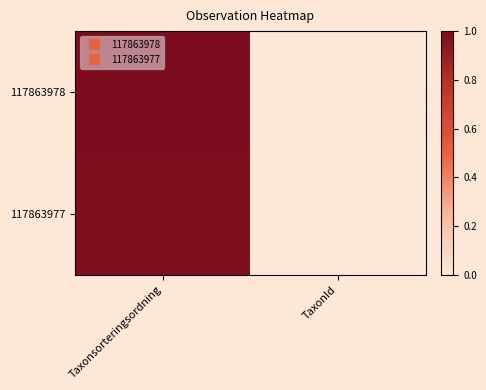

List the series in order of their overall mean, lowest first.

117863977, 117863978